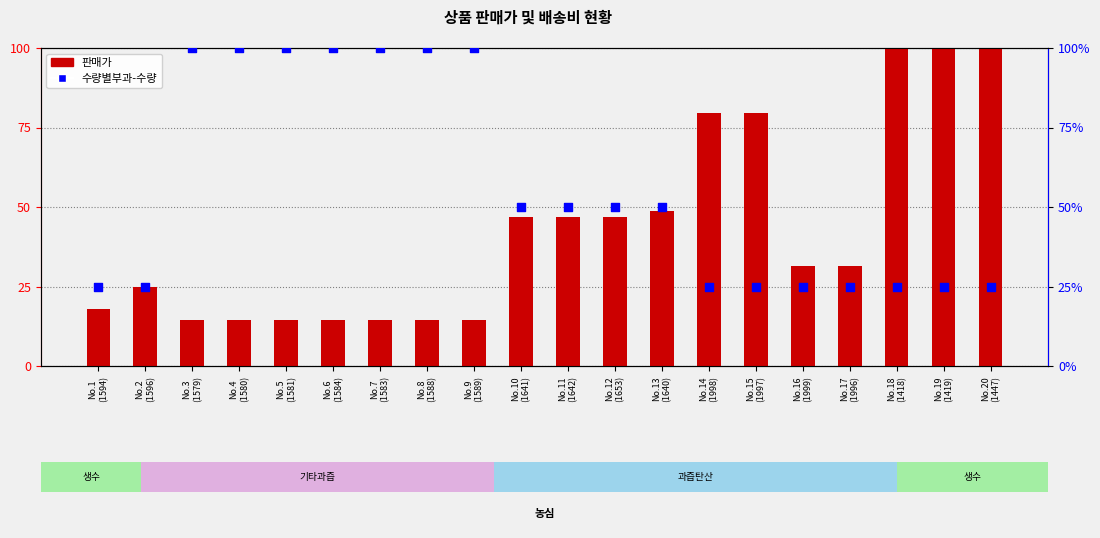

Which series has the largest total across all categories?

수량별부과-수량